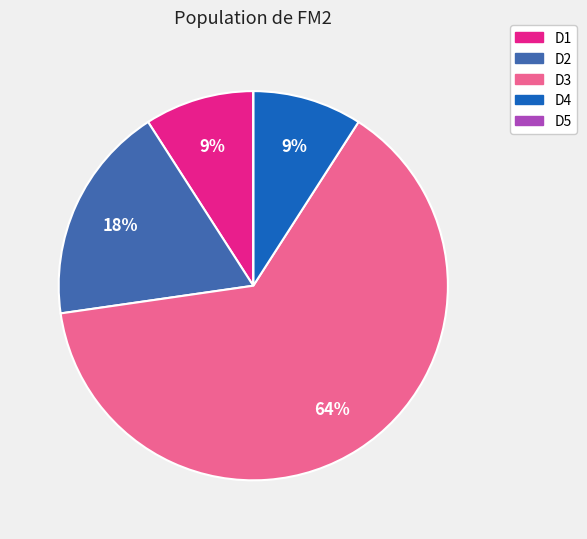

Combined, do D2 and D3 account for over 50%?

Yes